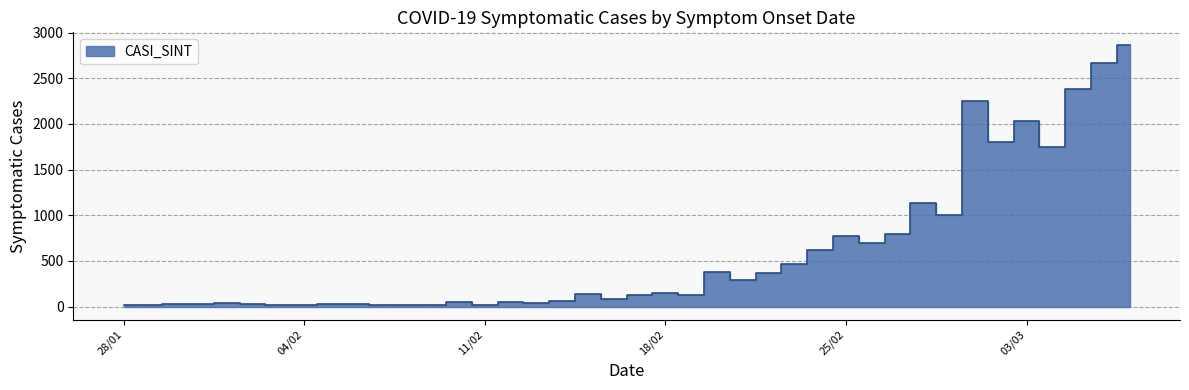

At which label is the value closest to 1436?

28/02/2020